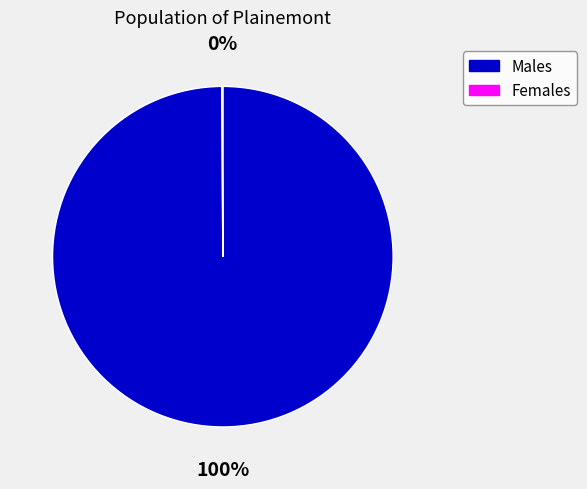

Is there a majority slice in this chart?

Yes